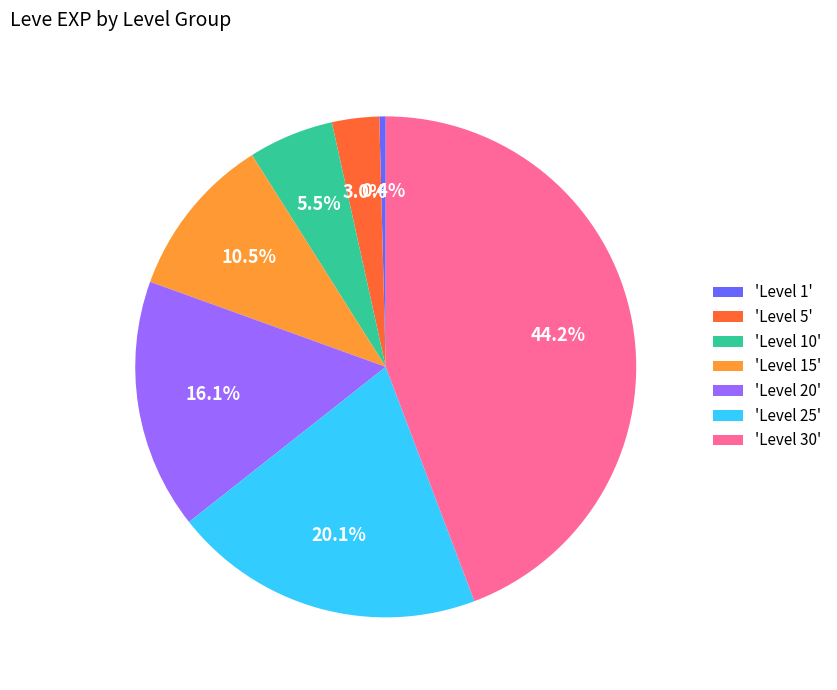

Which category has the biggest portion of the pie?

'Level 30'